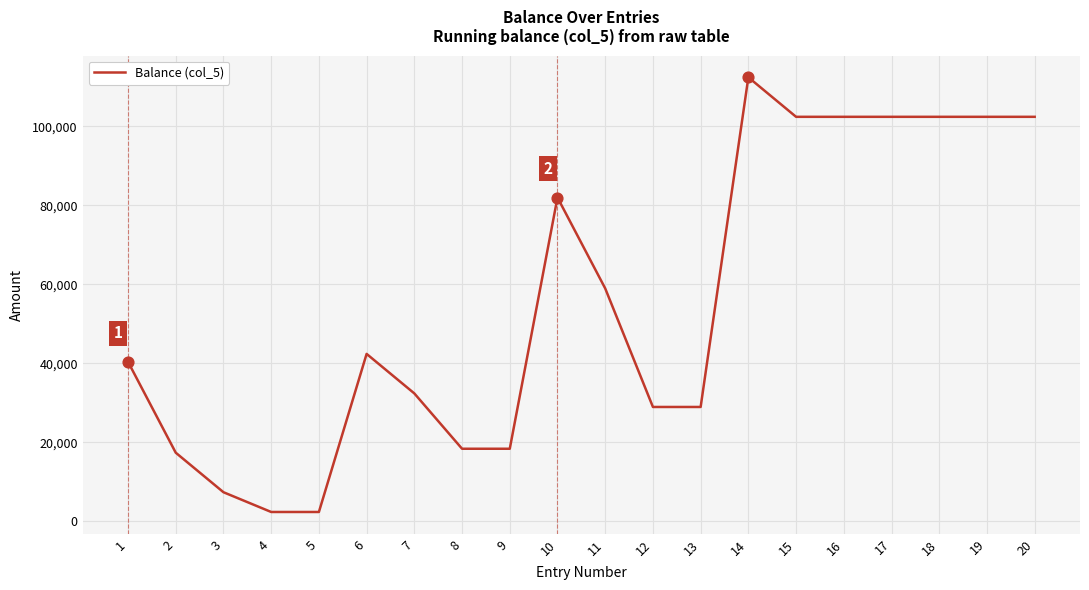

Which has a higher value, 8 or 13?

13